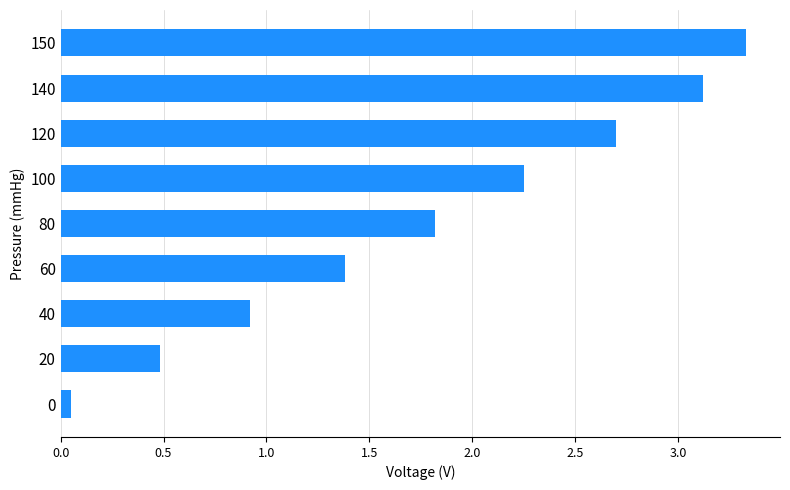

Are the bars grouped side by side (vs. stacked)?

No